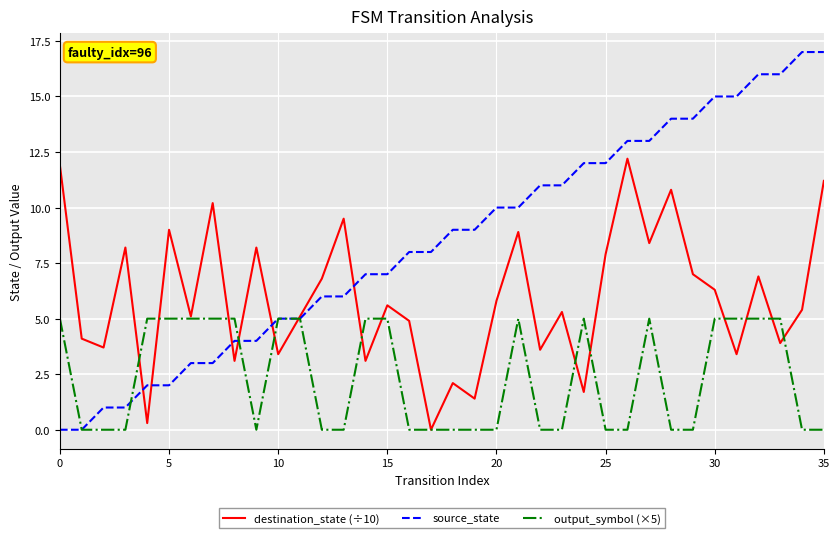

Reading left to right, what are all the values shown in this chart?

destination_state (÷10): 11.9	4.1	3.7	8.2	0.3	9.0	5.1	10.2	3.1	8.2	3.4	5.1	6.8	9.5	3.1	5.6	4.9	0.0	2.1	1.4	5.8	8.9	3.6	5.3	1.7	7.9	12.2	8.4	10.8	7.0	6.3	3.4	6.9	3.9	5.4	11.2
source_state: 0.0	0.0	1.0	1.0	2.0	2.0	3.0	3.0	4.0	4.0	5.0	5.0	6.0	6.0	7.0	7.0	8.0	8.0	9.0	9.0	10.0	10.0	11.0	11.0	12.0	12.0	13.0	13.0	14.0	14.0	15.0	15.0	16.0	16.0	17.0	17.0
output_symbol (×5): 5.0	0.0	0.0	0.0	5.0	5.0	5.0	5.0	5.0	0.0	5.0	5.0	0.0	0.0	5.0	5.0	0.0	0.0	0.0	0.0	0.0	5.0	0.0	0.0	5.0	0.0	0.0	5.0	0.0	0.0	5.0	5.0	5.0	5.0	0.0	0.0